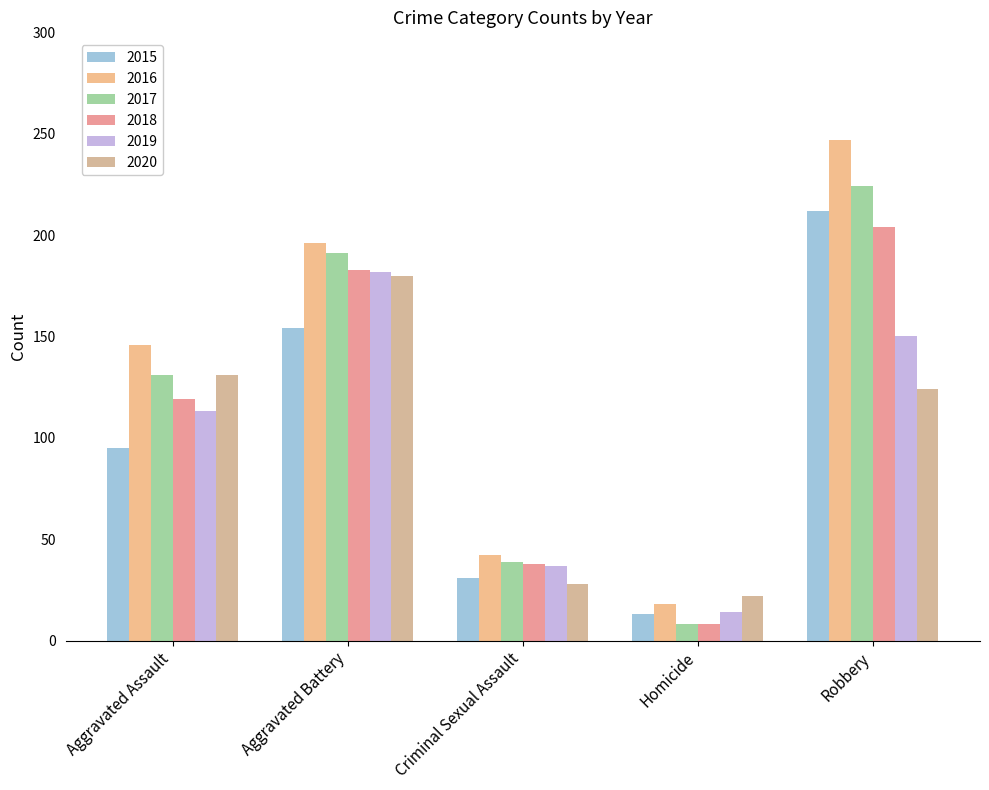

What is the total value across all series at Aggravated Assault?

735